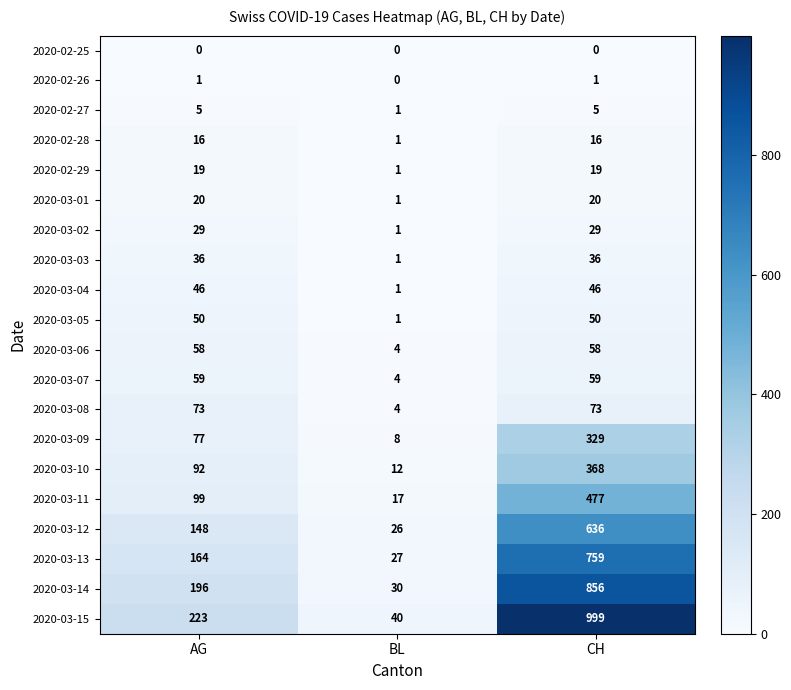

Rank the series by their maximum value, from lowest to highest.

2020-02-25, 2020-02-26, 2020-02-27, 2020-02-28, 2020-02-29, 2020-03-01, 2020-03-02, 2020-03-03, 2020-03-04, 2020-03-05, 2020-03-06, 2020-03-07, 2020-03-08, 2020-03-09, 2020-03-10, 2020-03-11, 2020-03-12, 2020-03-13, 2020-03-14, 2020-03-15